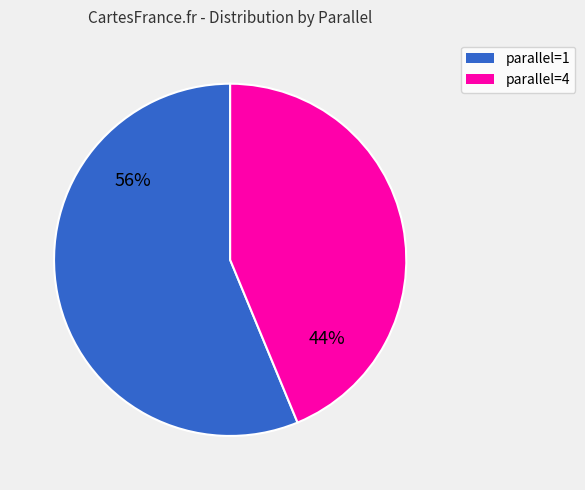

What is the largest slice in the pie chart?

parallel=1